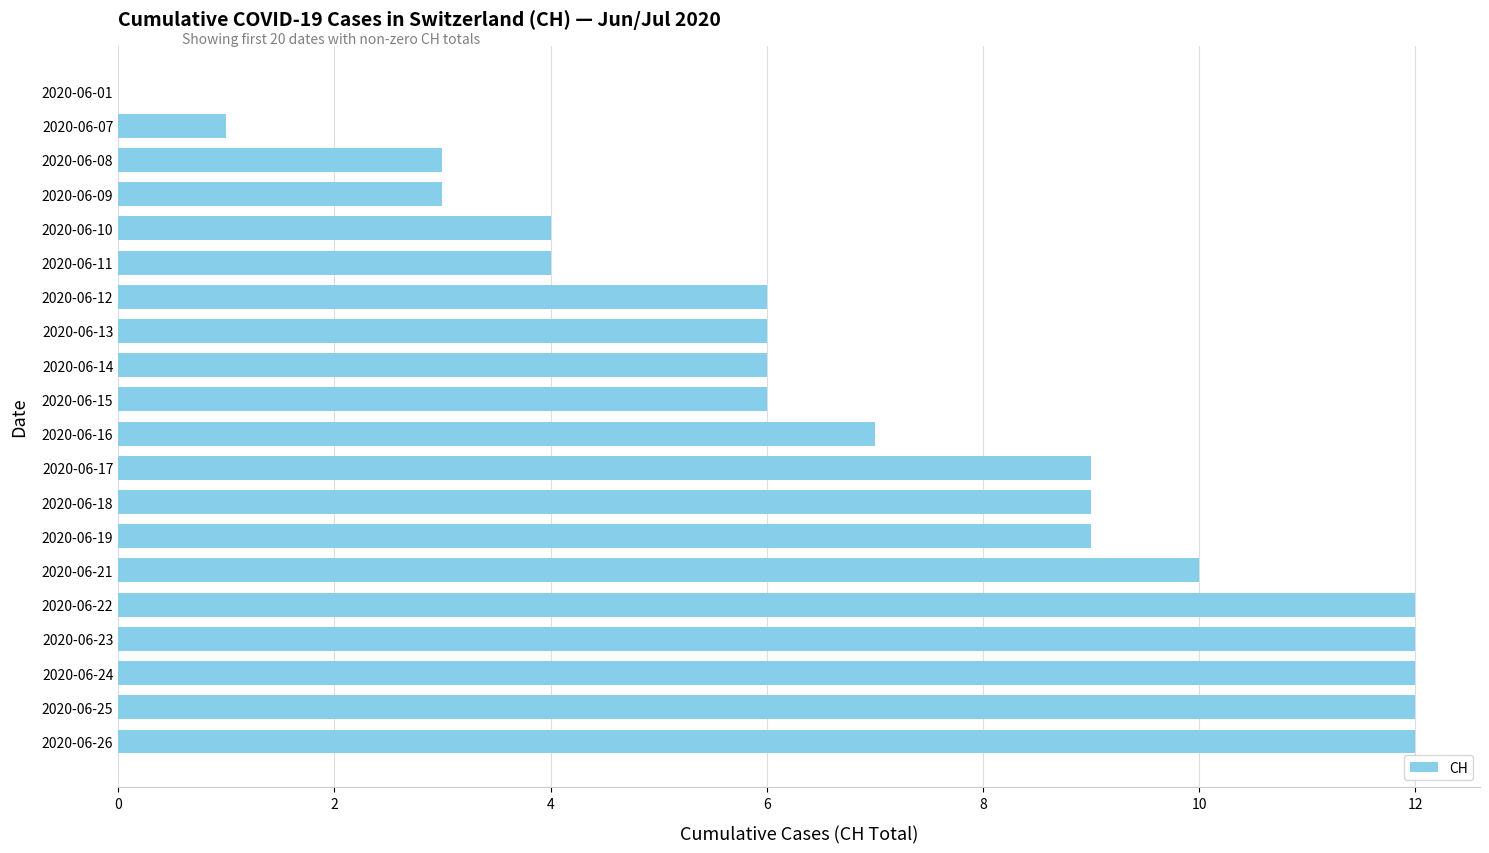

The value at 2020-06-17 is 13. True or false?

False